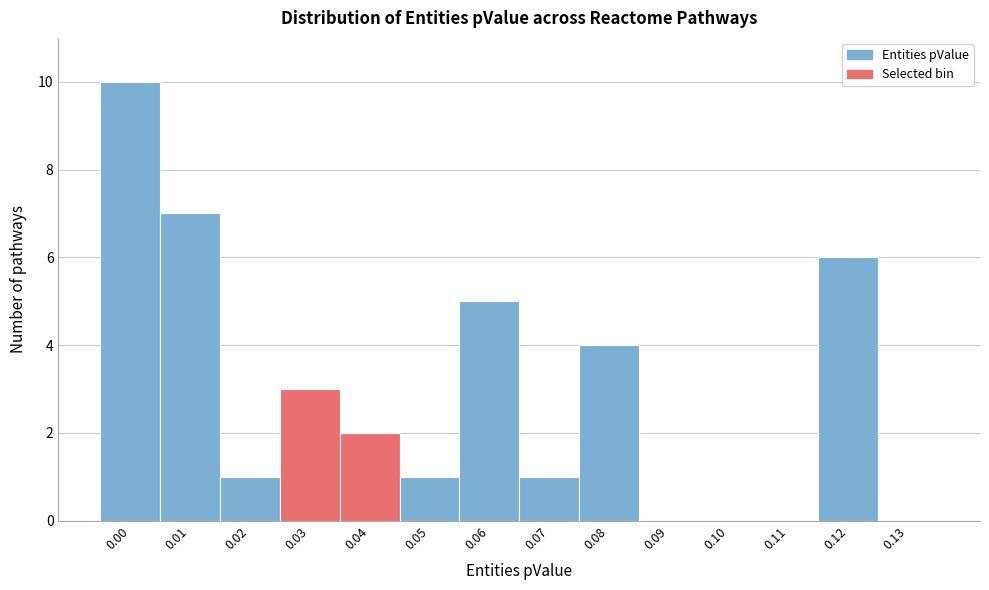

Reading right to left, list all the values displayed in this chart.

0.13=0	0.12=6	0.11=0	0.10=0	0.09=0	0.08=4	0.07=1	0.06=5	0.05=1	0.04=2	0.03=3	0.02=1	0.01=7	0.00=10